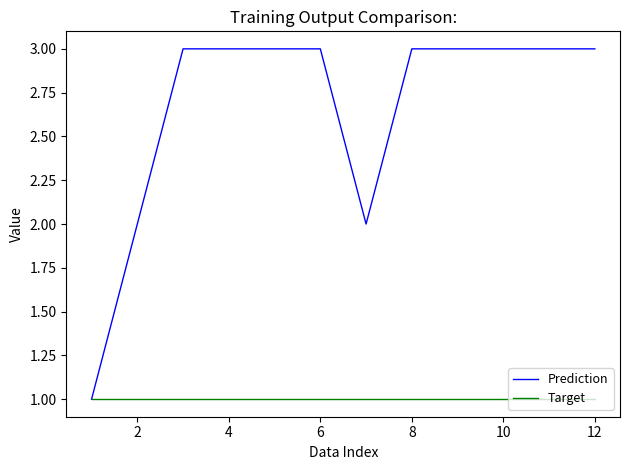

What is the greatest value displayed?

3